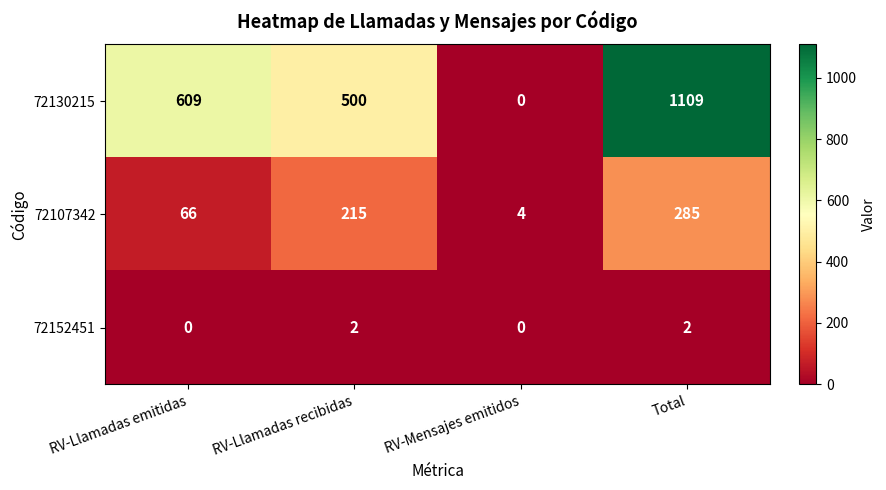

Rank the series by their maximum value, from highest to lowest.

72130215, 72107342, 72152451